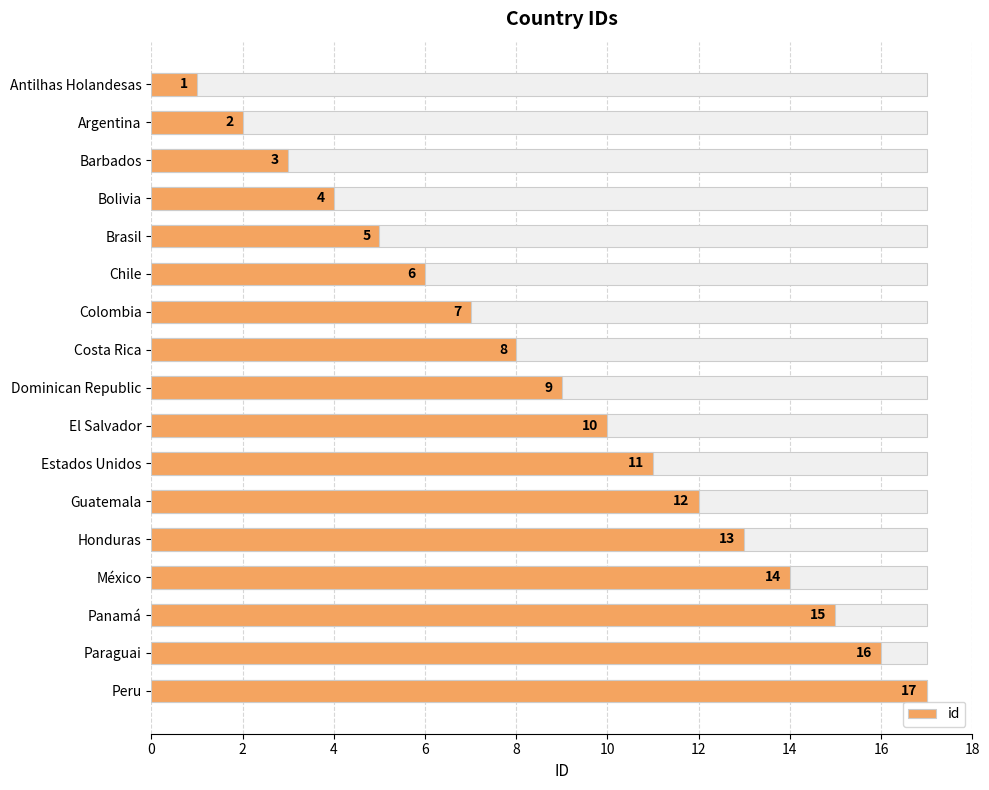

What is the smallest value displayed?

1